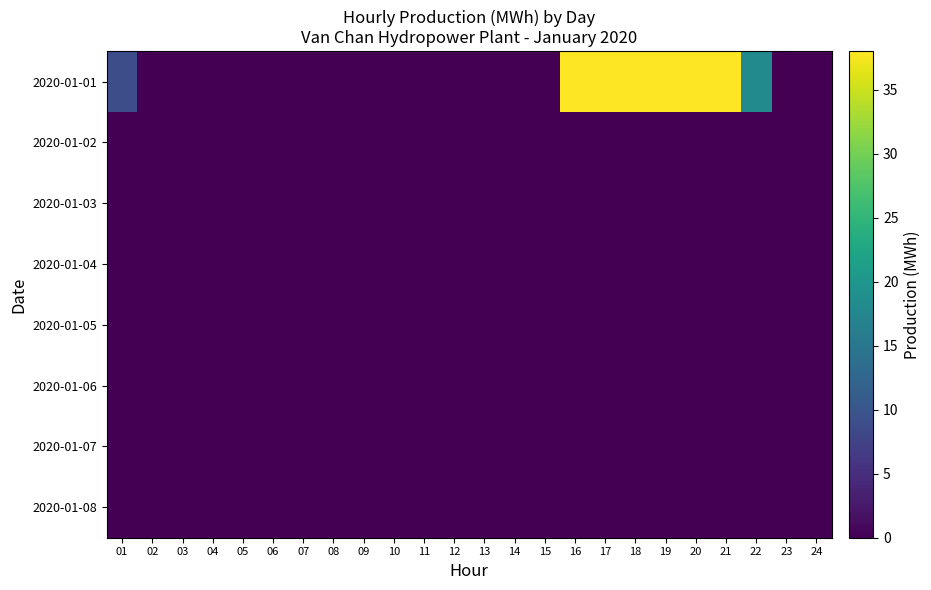

Reading left to right, extract all data points from this chart.

2020-01-01: 01=9	02=0	03=0	04=0	05=0	06=0	07=0	08=0	09=0	10=0	11=0	12=0	13=0	14=0	15=0	16=38	17=38	18=38	19=38	20=38	21=38	22=18	23=0	24=0
2020-01-02: 01=0	02=0	03=0	04=0	05=0	06=0	07=0	08=0	09=0	10=0	11=0	12=0	13=0	14=0	15=0	16=0	17=0	18=0	19=0	20=0	21=0	22=0	23=0	24=0
2020-01-03: 01=0	02=0	03=0	04=0	05=0	06=0	07=0	08=0	09=0	10=0	11=0	12=0	13=0	14=0	15=0	16=0	17=0	18=0	19=0	20=0	21=0	22=0	23=0	24=0
2020-01-04: 01=0	02=0	03=0	04=0	05=0	06=0	07=0	08=0	09=0	10=0	11=0	12=0	13=0	14=0	15=0	16=0	17=0	18=0	19=0	20=0	21=0	22=0	23=0	24=0
2020-01-05: 01=0	02=0	03=0	04=0	05=0	06=0	07=0	08=0	09=0	10=0	11=0	12=0	13=0	14=0	15=0	16=0	17=0	18=0	19=0	20=0	21=0	22=0	23=0	24=0
2020-01-06: 01=0	02=0	03=0	04=0	05=0	06=0	07=0	08=0	09=0	10=0	11=0	12=0	13=0	14=0	15=0	16=0	17=0	18=0	19=0	20=0	21=0	22=0	23=0	24=0
2020-01-07: 01=0	02=0	03=0	04=0	05=0	06=0	07=0	08=0	09=0	10=0	11=0	12=0	13=0	14=0	15=0	16=0	17=0	18=0	19=0	20=0	21=0	22=0	23=0	24=0
2020-01-08: 01=0	02=0	03=0	04=0	05=0	06=0	07=0	08=0	09=0	10=0	11=0	12=0	13=0	14=0	15=0	16=0	17=0	18=0	19=0	20=0	21=0	22=0	23=0	24=0